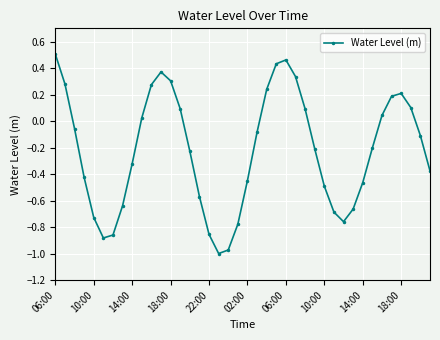

True or false: there are more than 2 points higher than both neighbors.

True